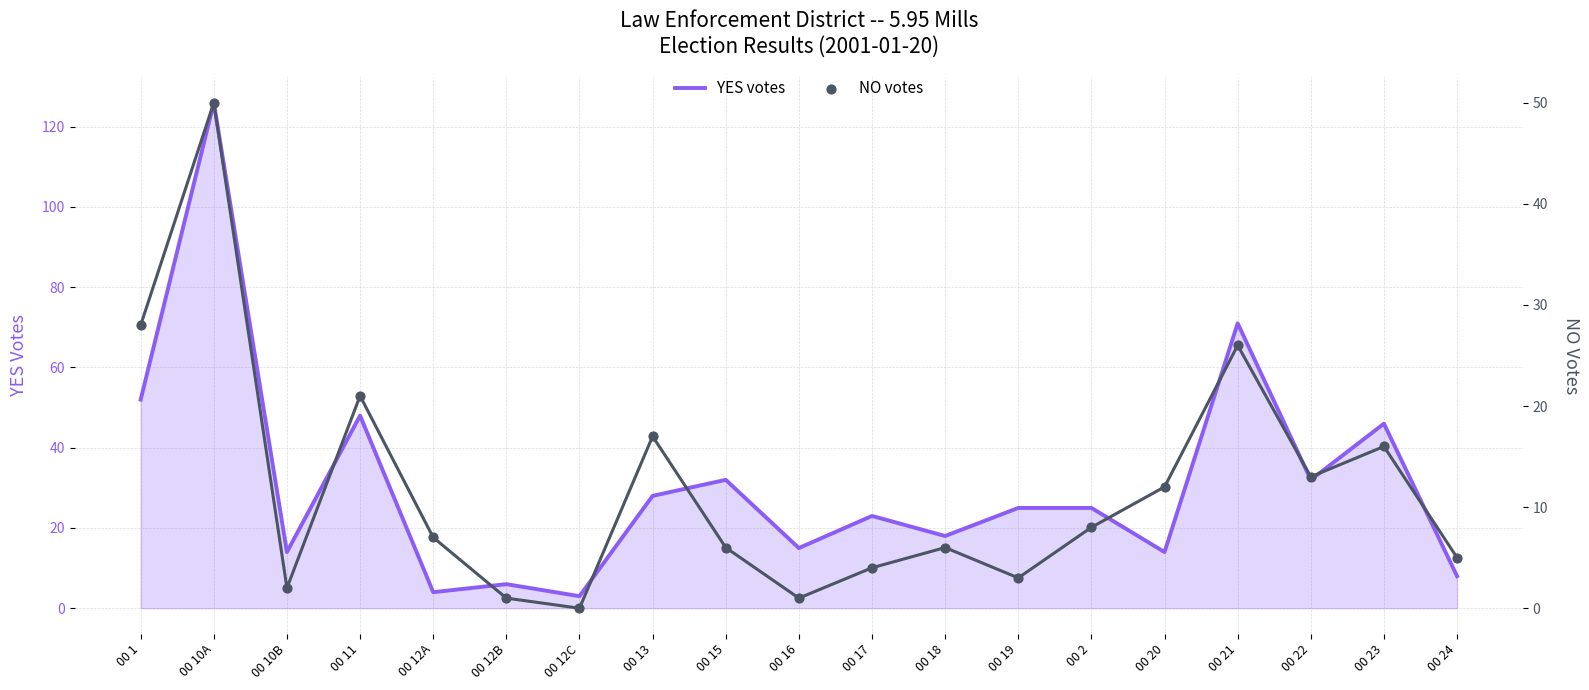

What is the total value across all series at 00 20?

26